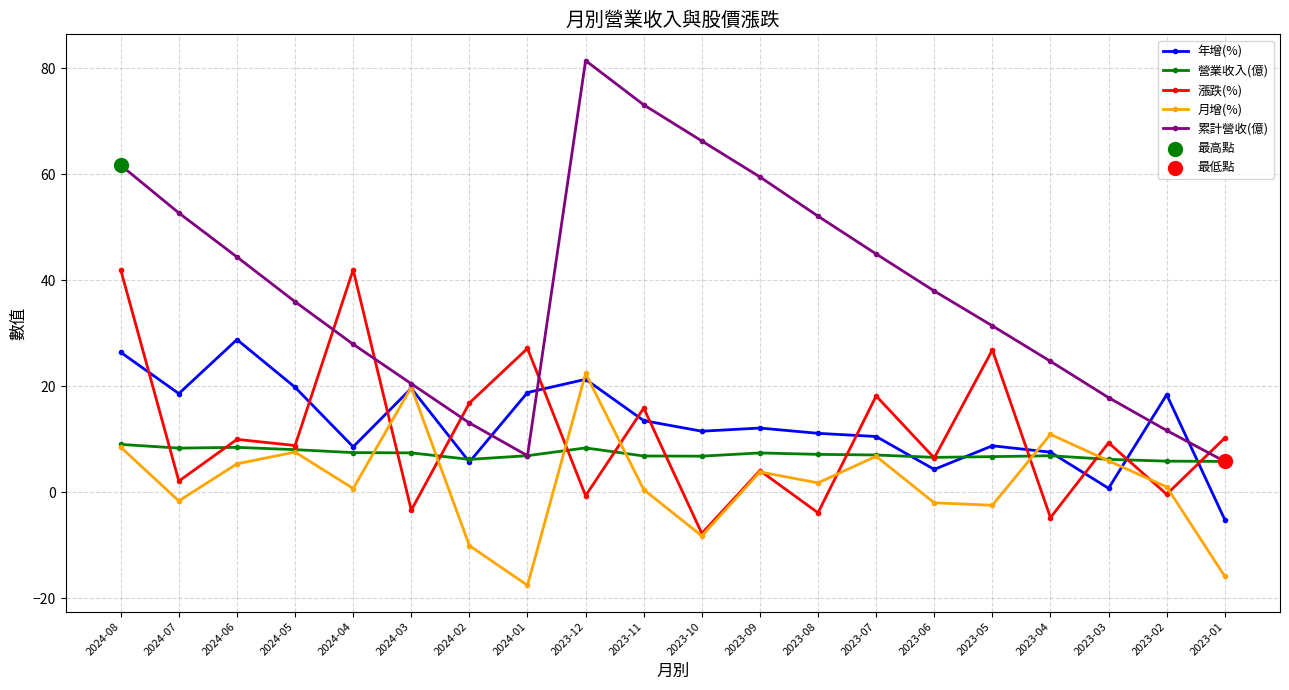

Which series has the widest spread of values?

累計營收(億)